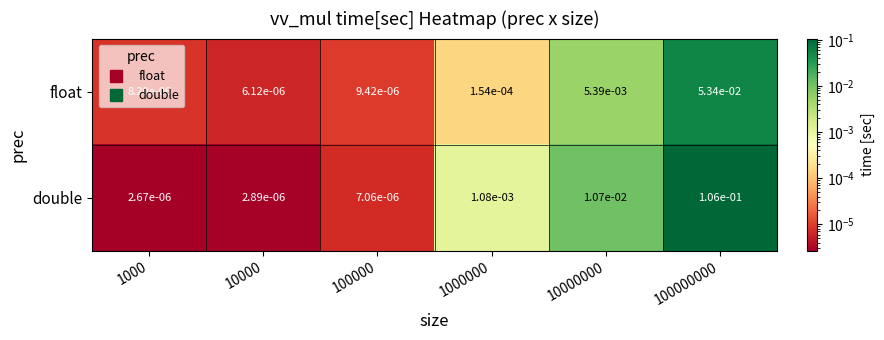

Which series has the widest spread of values?

double